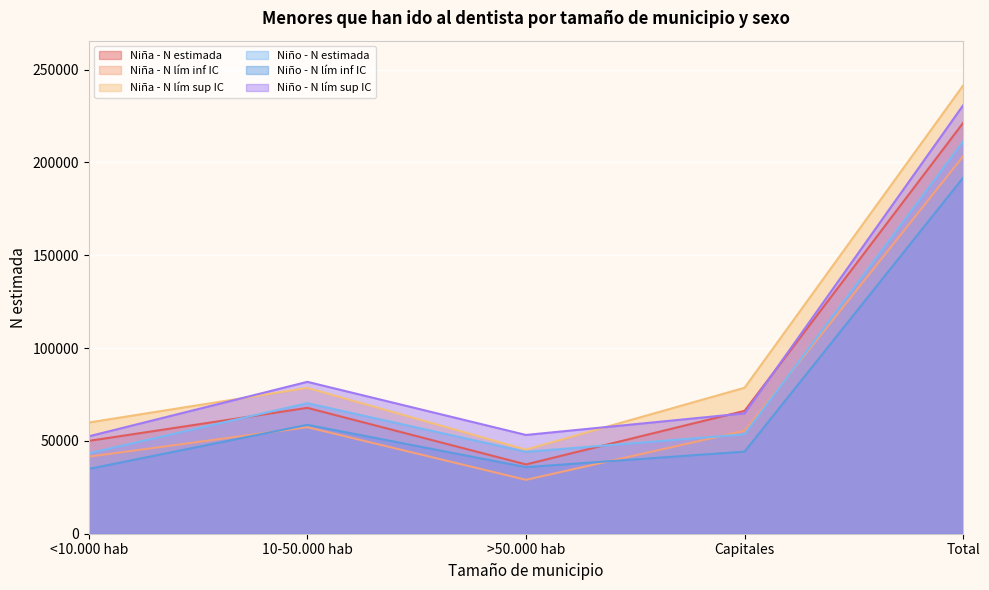

Is the value of Niño - N estimada at Capitales greater than the value of Niña - N estimada at >50.000 hab?

Yes